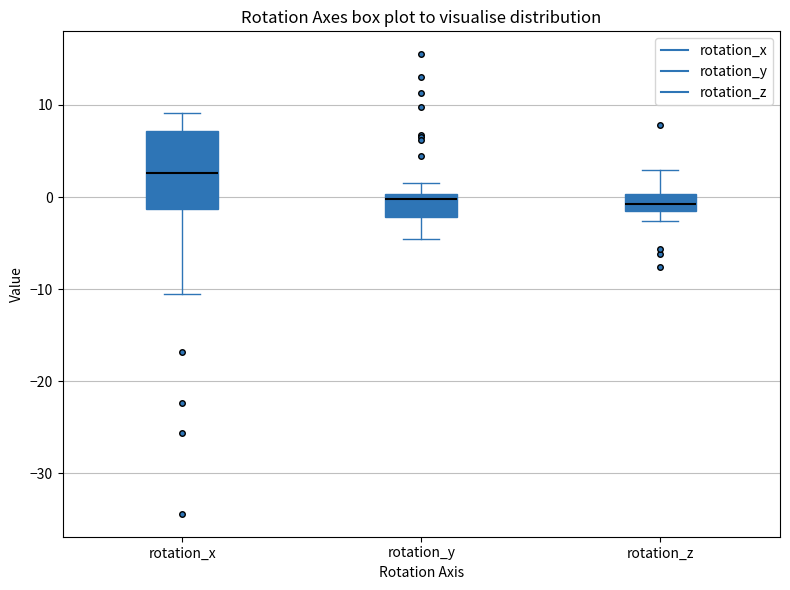

Comparing the boxes themselves (not the whiskers), which one is the tallest?

rotation_x